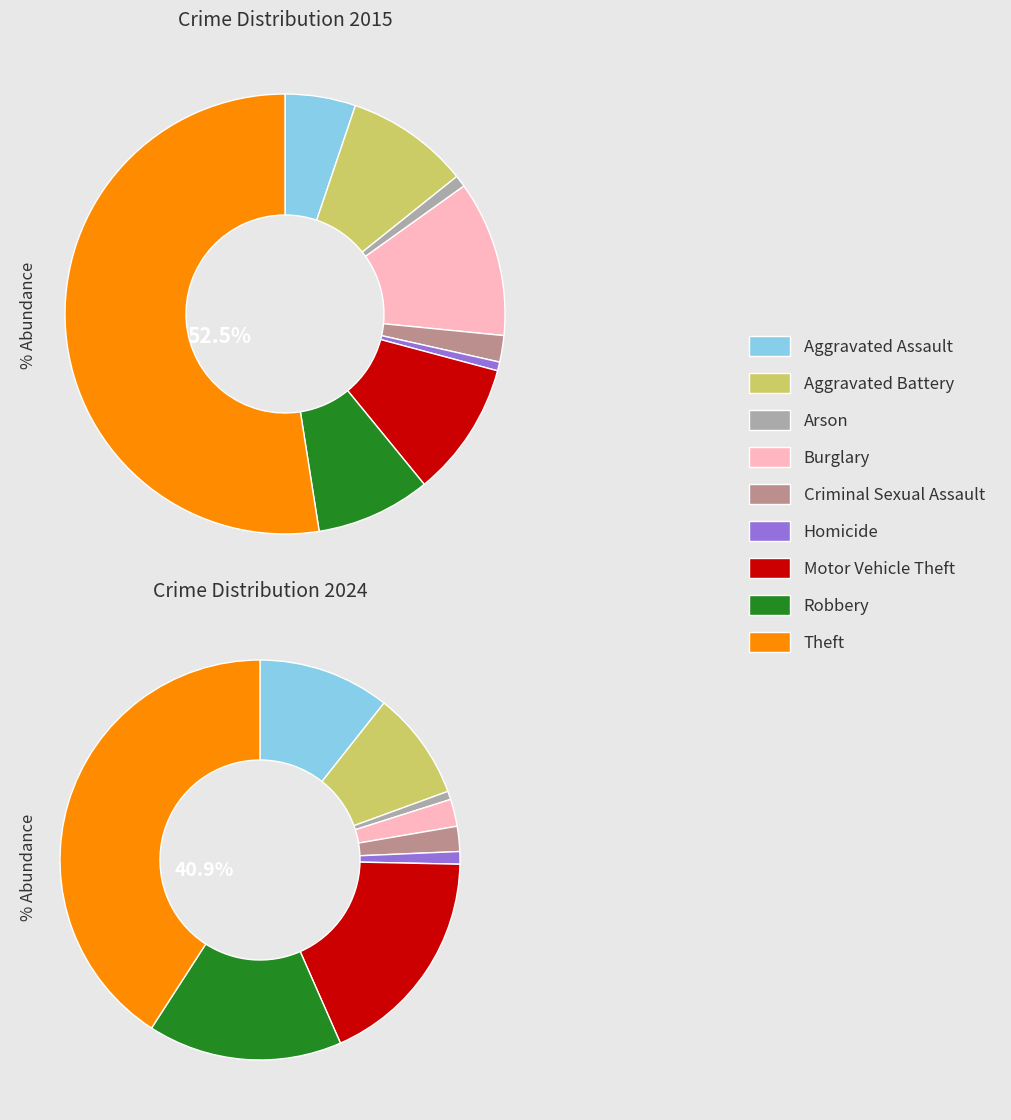

To the nearest percent, what is the difference between the largest and smallest slice percentages?

40%